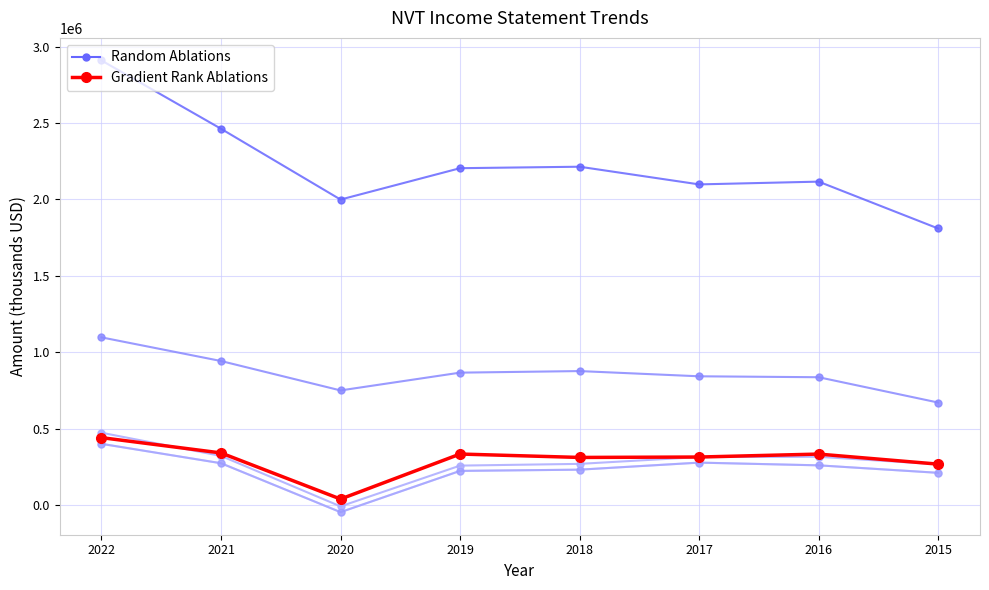

Between 2020 and 2015, which series saw the biggest shift?

Gradient Rank Ablations